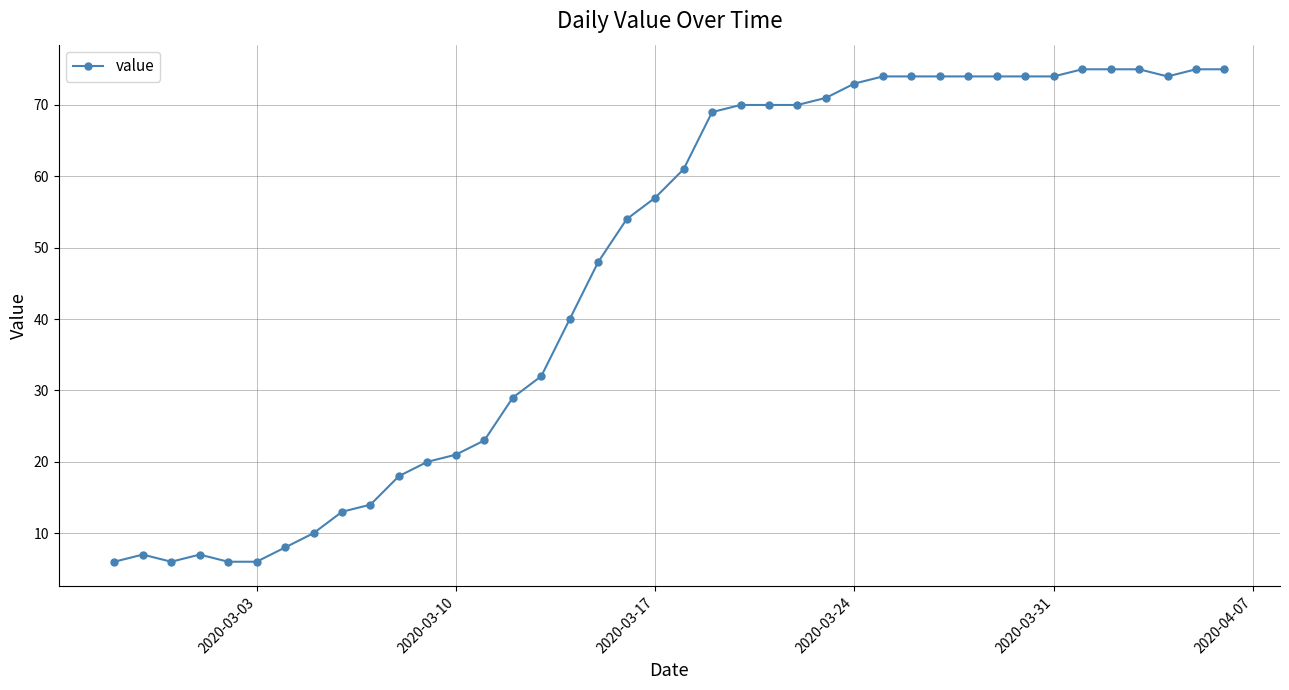

True or false: there are more than 1 points higher than both neighbors.

True